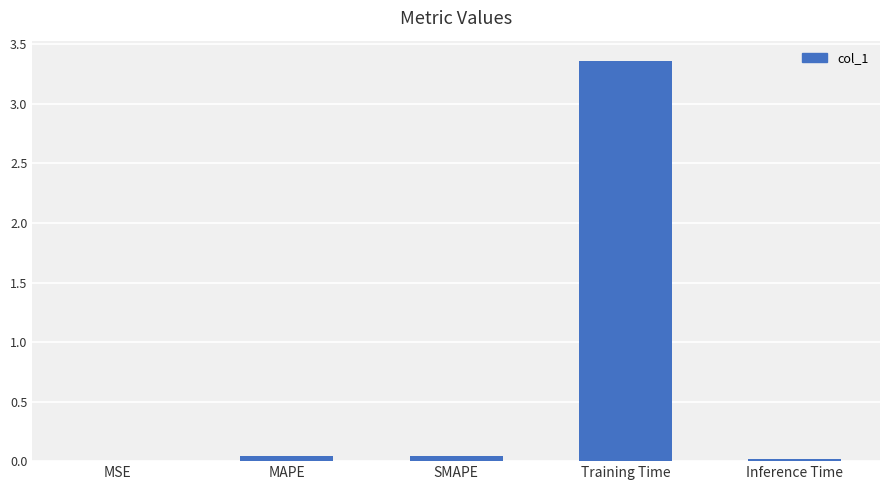

Which has a higher value, Training Time or Inference Time?

Training Time